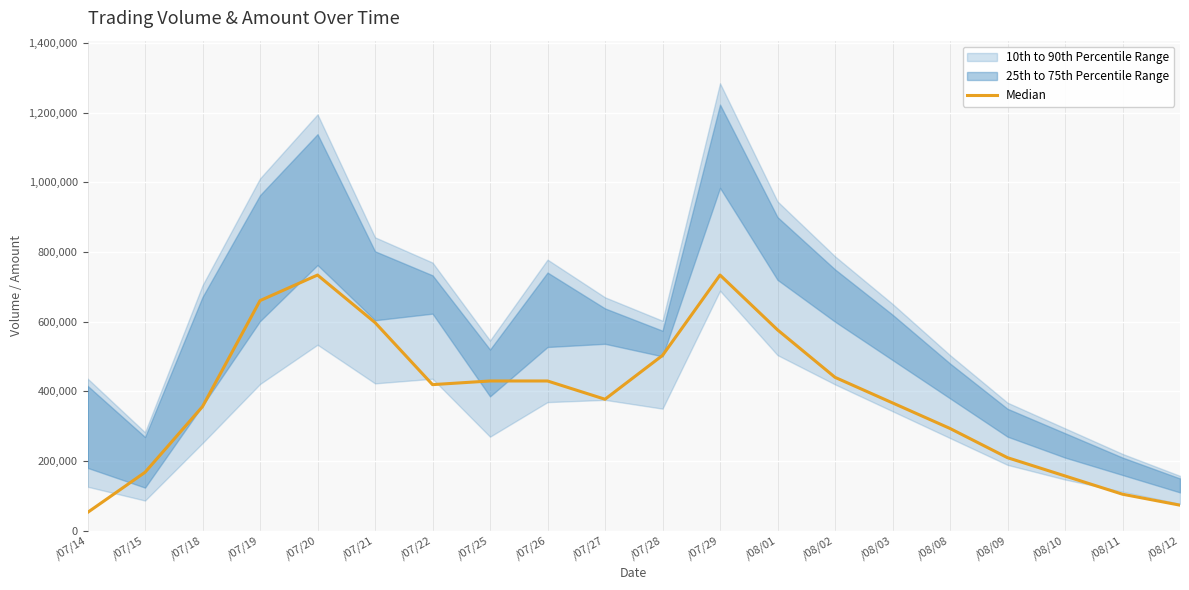

What is the sum of all values?

7683934.3